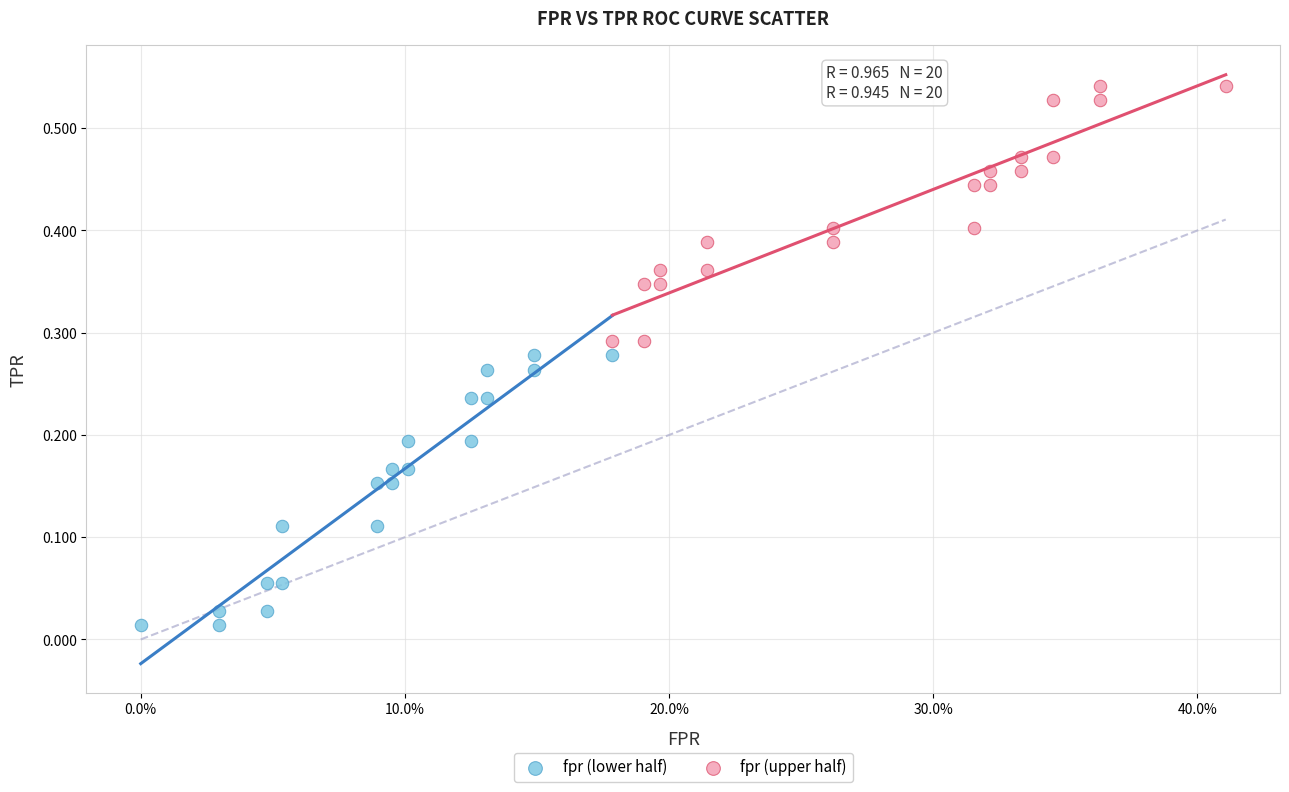

Which series contains the highest Y value?

fpr (upper half)